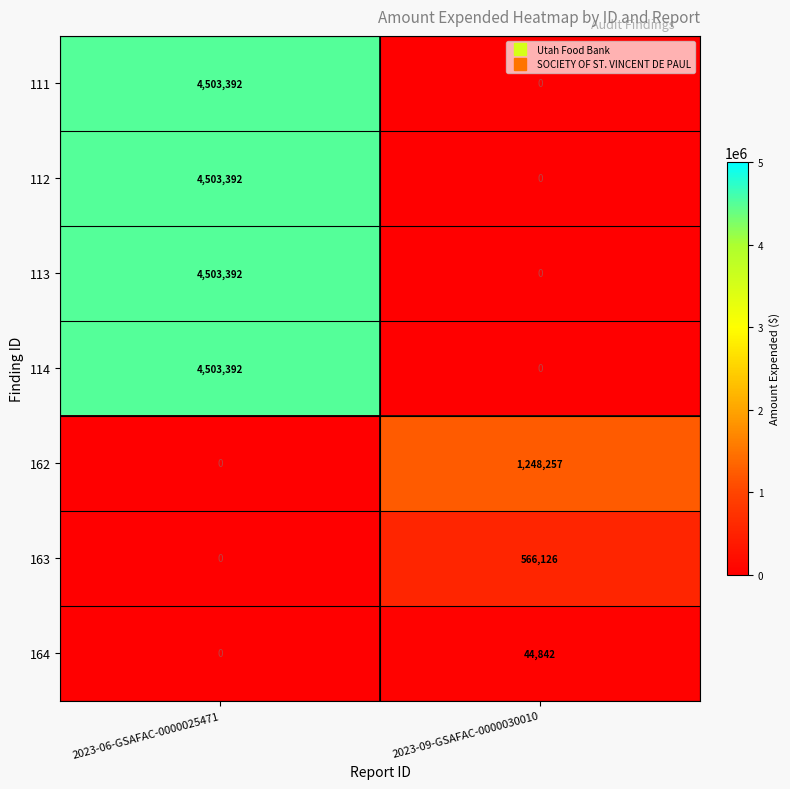

Between 2023-06-GSAFAC-0000025471 and 2023-09-GSAFAC-0000030010, which series saw the biggest shift?

111